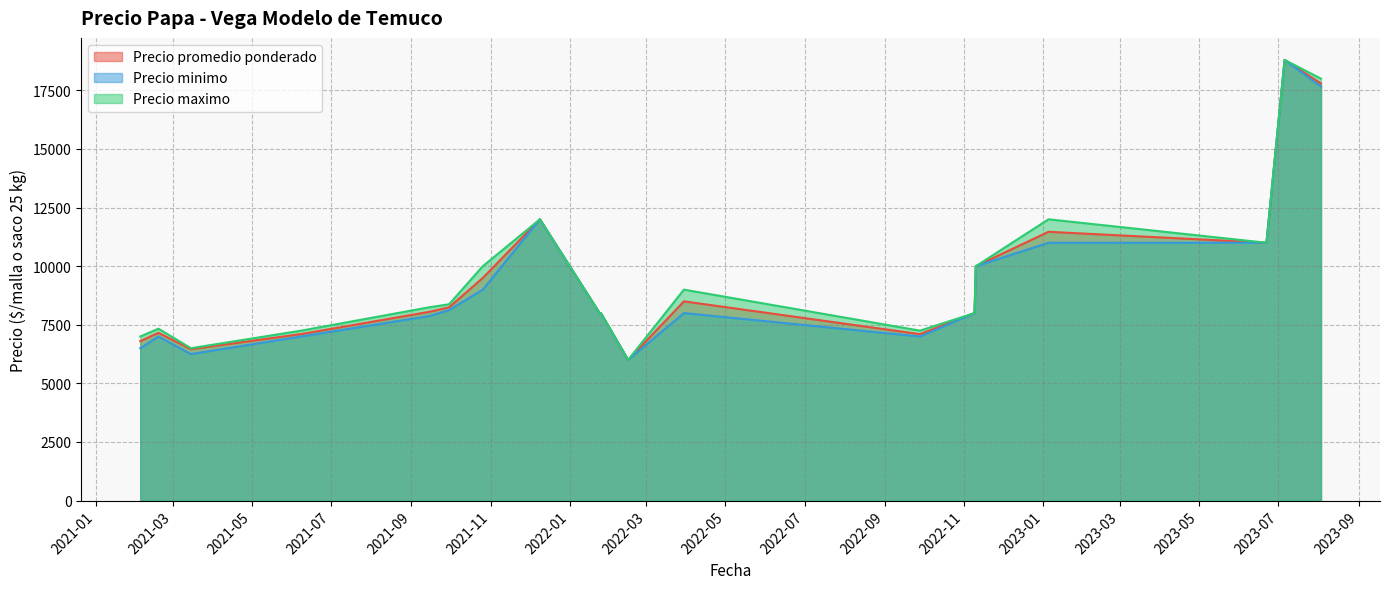

What is the lowest value of the Precio promedio ponderado series?

6000.0